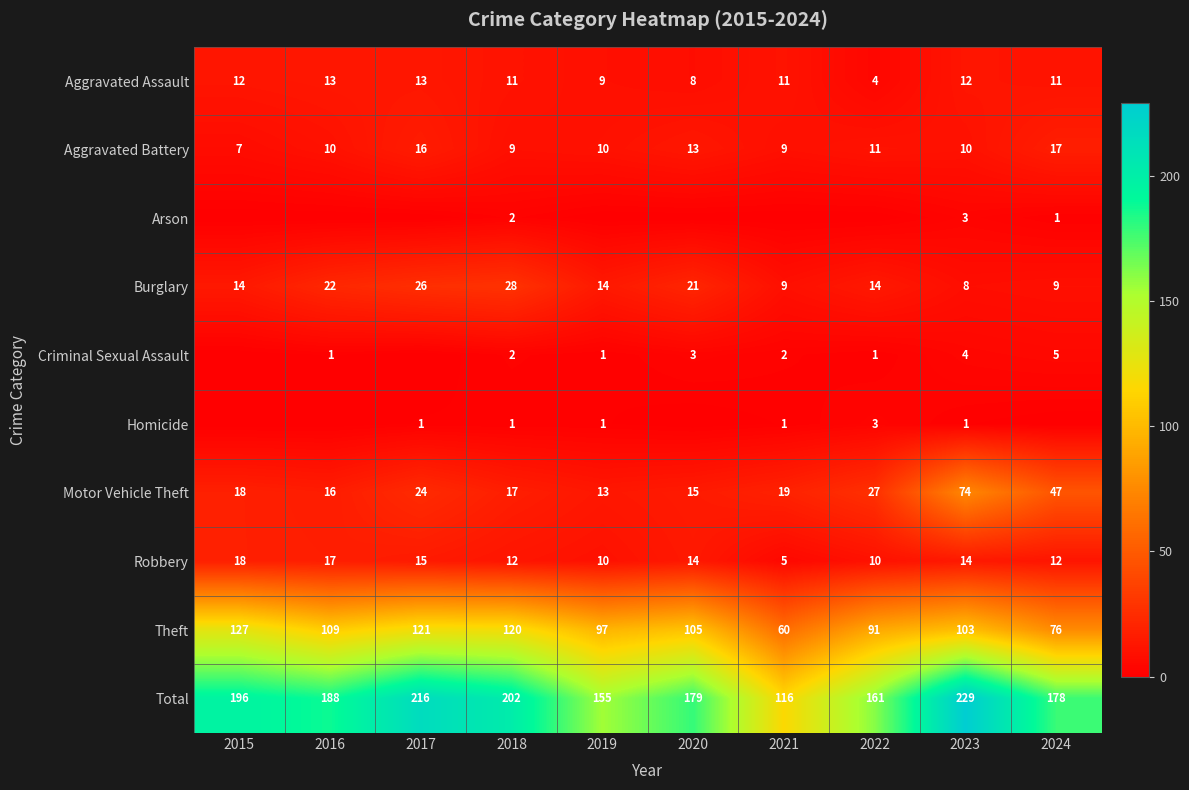

List the labels in order of Motor Vehicle Theft value, largest first.

2023, 2024, 2022, 2017, 2021, 2015, 2018, 2016, 2020, 2019